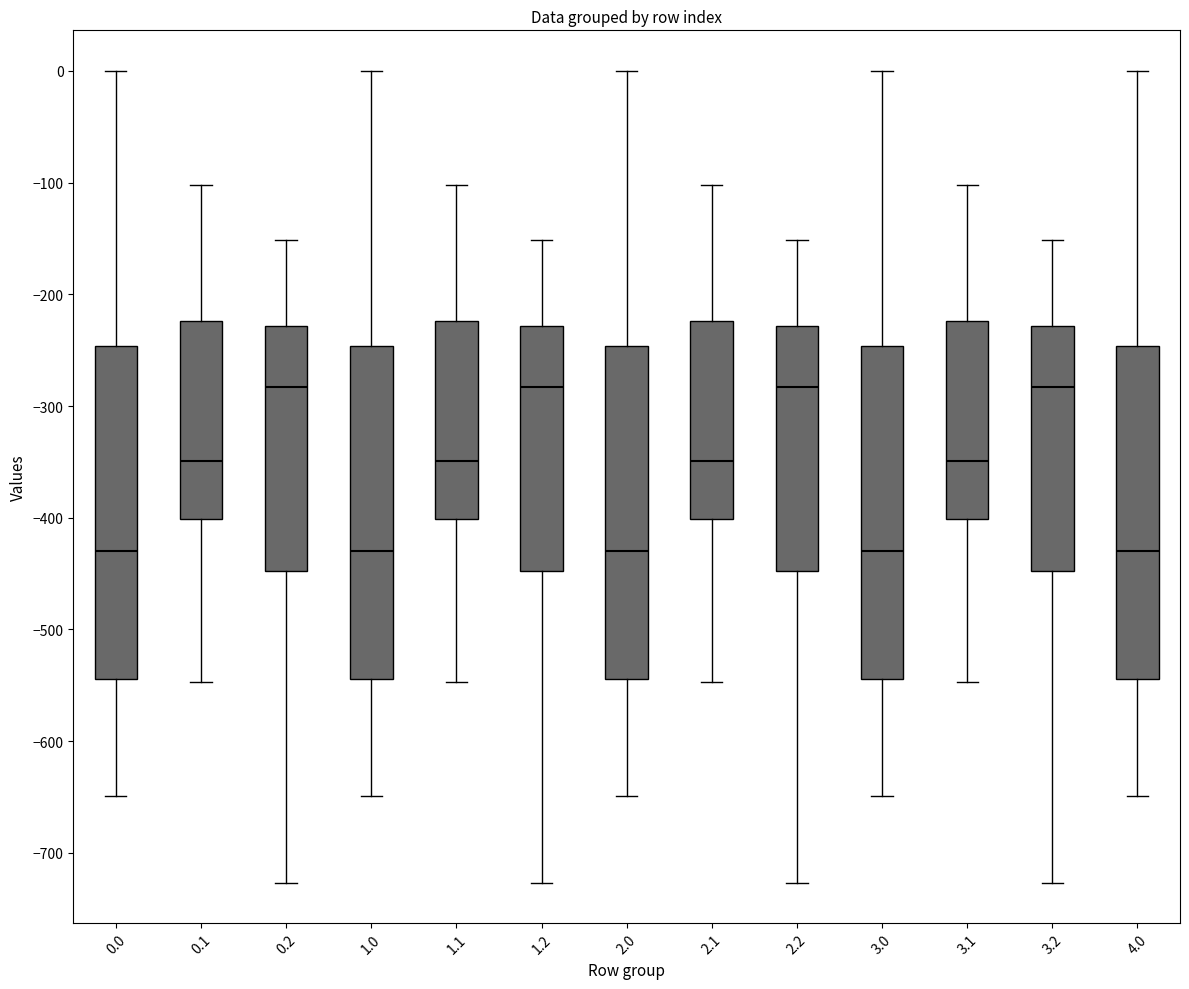

Reading left to right, transcribe this box plot: for each box, give where its median line is, the range the box spans, and where its two whiskers end, as read against the y-axis. The values are not printed on the chart, so give them approximately, as read against the axis.

0.0: median -430, box -540 to -250, whiskers -650 to 0
0.1: median -350, box -400 to -220, whiskers -550 to -100
0.2: median -280, box -450 to -230, whiskers -730 to -150
1.0: median -430, box -540 to -250, whiskers -650 to 0
1.1: median -350, box -400 to -220, whiskers -550 to -100
1.2: median -280, box -450 to -230, whiskers -730 to -150
2.0: median -430, box -540 to -250, whiskers -650 to 0
2.1: median -350, box -400 to -220, whiskers -550 to -100
2.2: median -280, box -450 to -230, whiskers -730 to -150
3.0: median -430, box -540 to -250, whiskers -650 to 0
3.1: median -350, box -400 to -220, whiskers -550 to -100
3.2: median -280, box -450 to -230, whiskers -730 to -150
4.0: median -430, box -540 to -250, whiskers -650 to 0